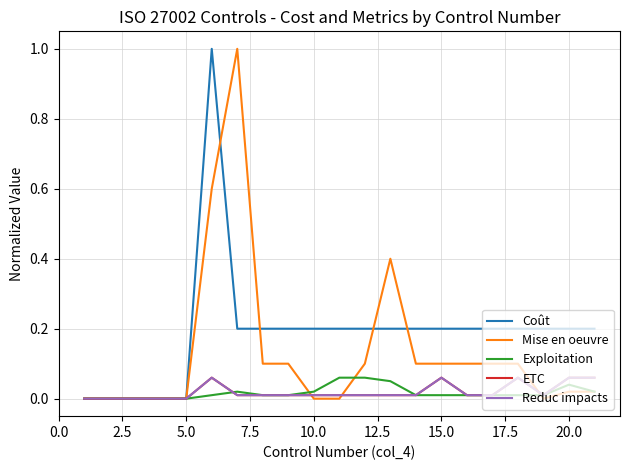

Does the chart have visible grid lines?

Yes